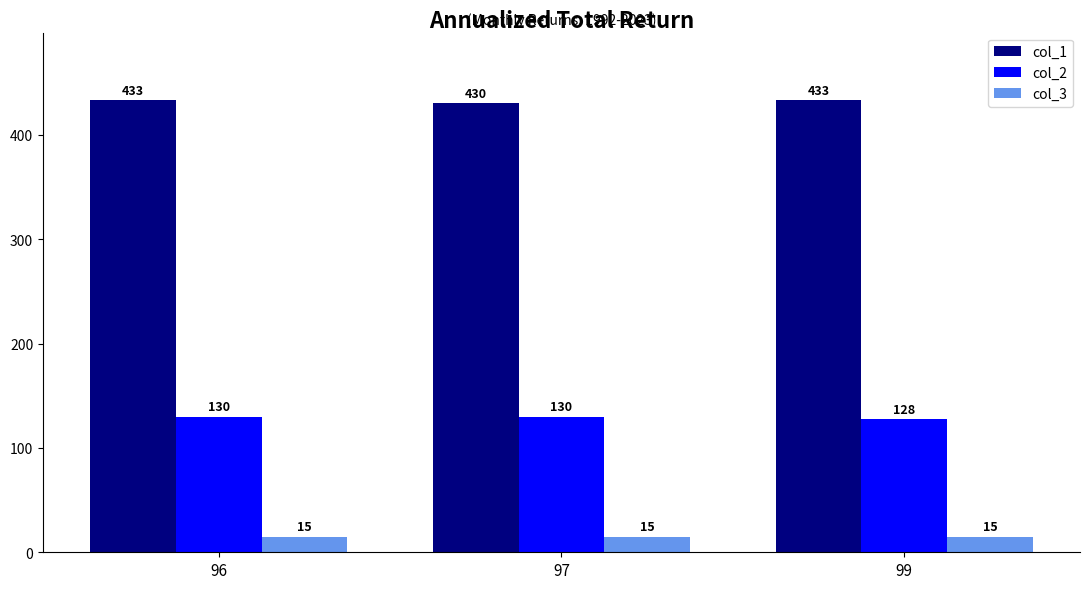

What is the average value of the col_1 series?

432